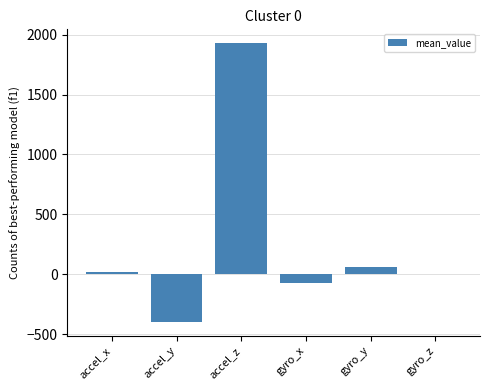

Which label corresponds to the largest value in the chart?

accel_z